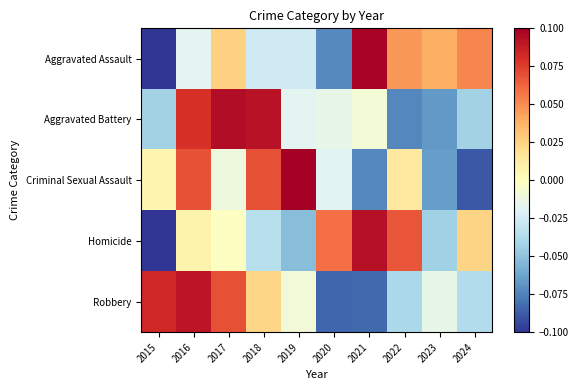

Reading right to left, list all the values displayed in this chart.

Aggravated Assault: 2024=0.1	2023=0.0	2022=0.0	2021=0.1	2020=-0.1	2019=-0.0	2018=-0.0	2017=0.0	2016=-0.0	2015=-0.1
Aggravated Battery: 2024=-0.0	2023=-0.1	2022=-0.1	2021=-0.0	2020=-0.0	2019=-0.0	2018=0.1	2017=0.1	2016=0.1	2015=-0.0
Criminal Sexual Assault: 2024=-0.1	2023=-0.1	2022=0.0	2021=-0.1	2020=-0.0	2019=0.1	2018=0.1	2017=-0.0	2016=0.1	2015=0.0
Homicide: 2024=0.0	2023=-0.0	2022=0.1	2021=0.1	2020=0.1	2019=-0.1	2018=-0.0	2017=-0.0	2016=0.0	2015=-0.1
Robbery: 2024=-0.0	2023=-0.0	2022=-0.0	2021=-0.1	2020=-0.1	2019=-0.0	2018=0.0	2017=0.1	2016=0.1	2015=0.1